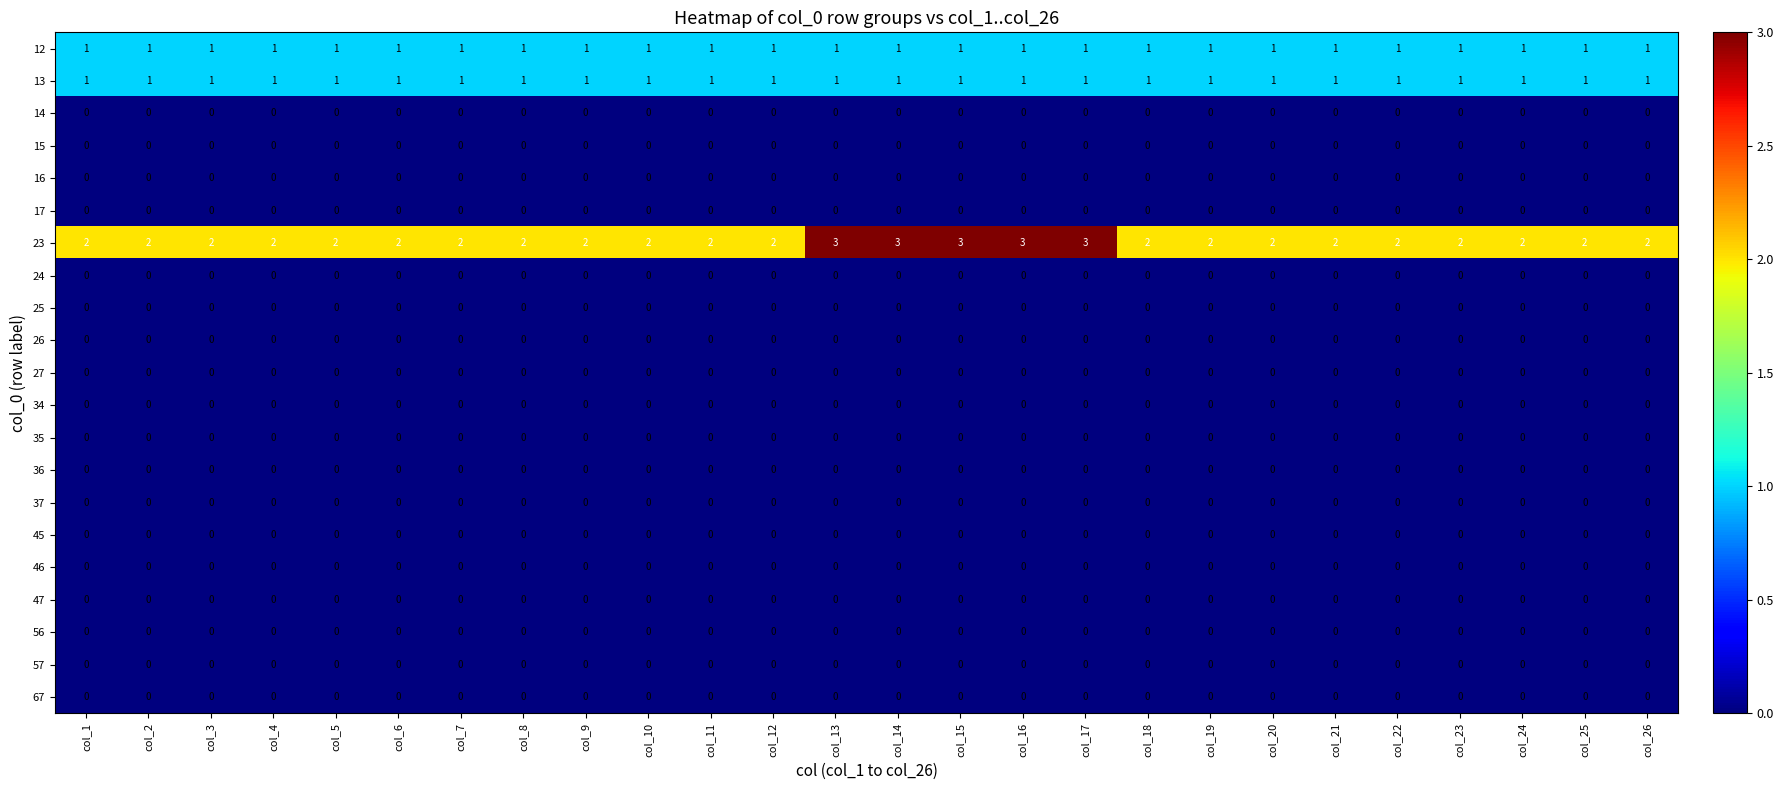

What is the difference between the highest and lowest values at col_9?

2